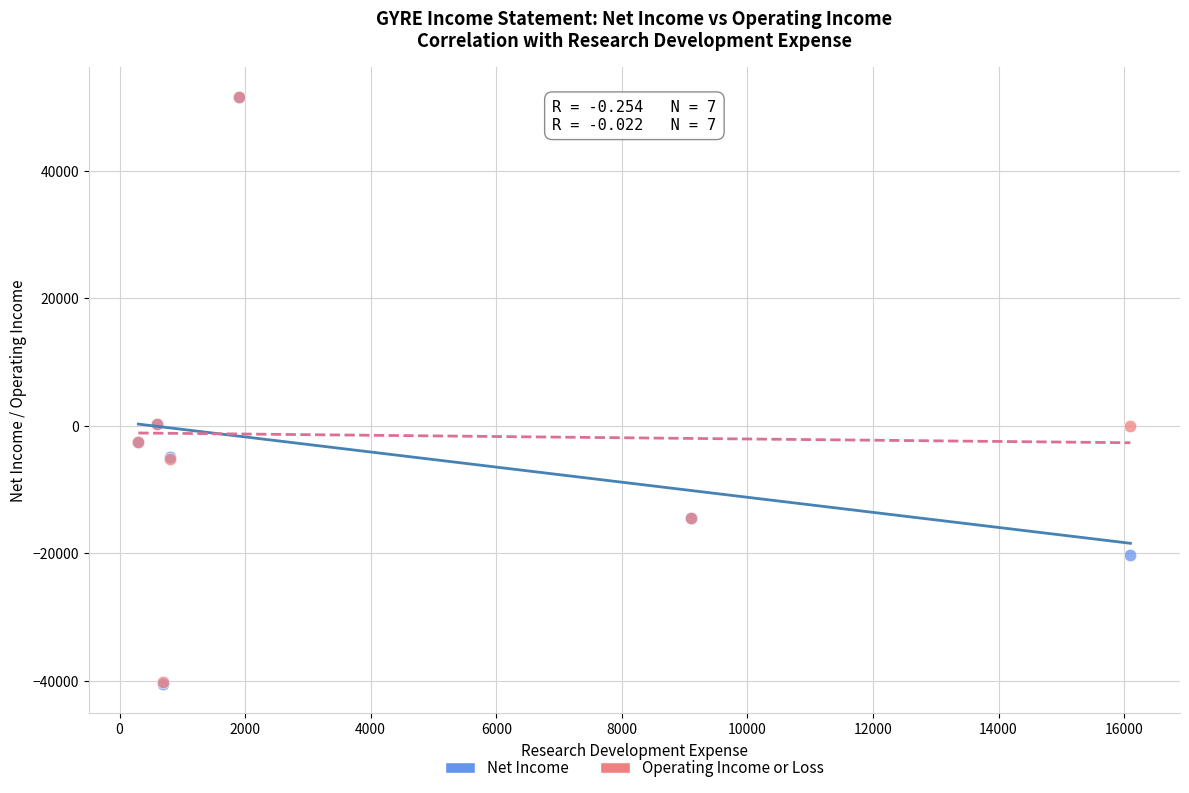

What are all the series names shown in the legend?

Net Income, Operating Income or Loss